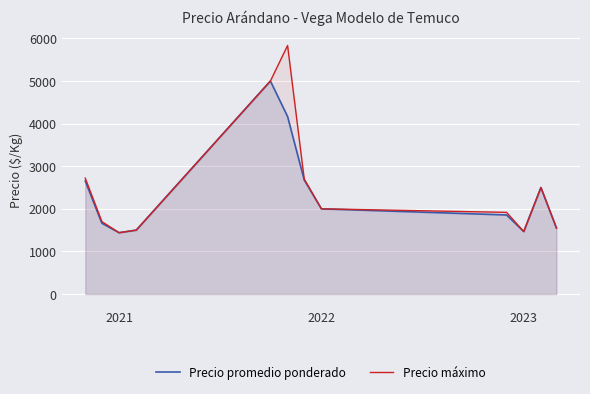

Rank the series by their maximum value, from lowest to highest.

Precio promedio ponderado, Precio máximo